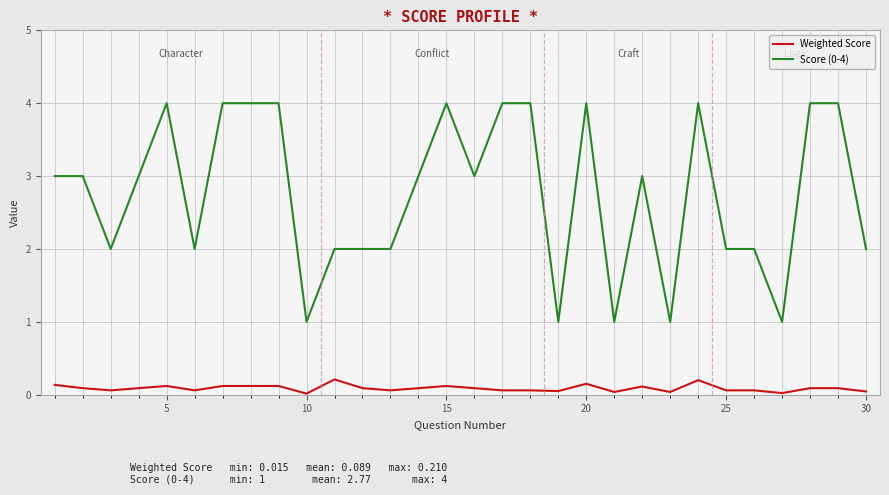

True or false: Score (0-4) and Weighted Score intersect in this chart.

False